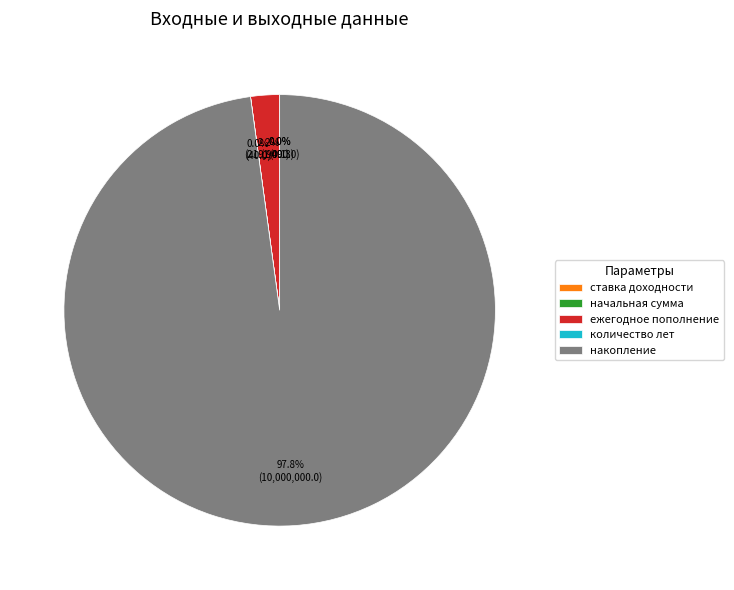

Which category accounts for the majority?

накопление